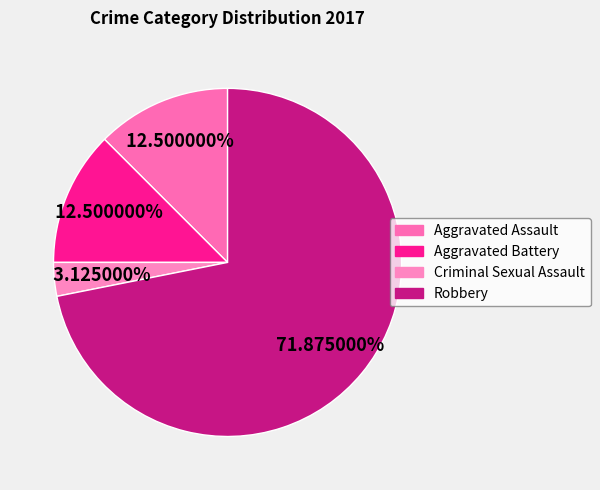

What is the change in value from Criminal Sexual Assault to Robbery?

+22